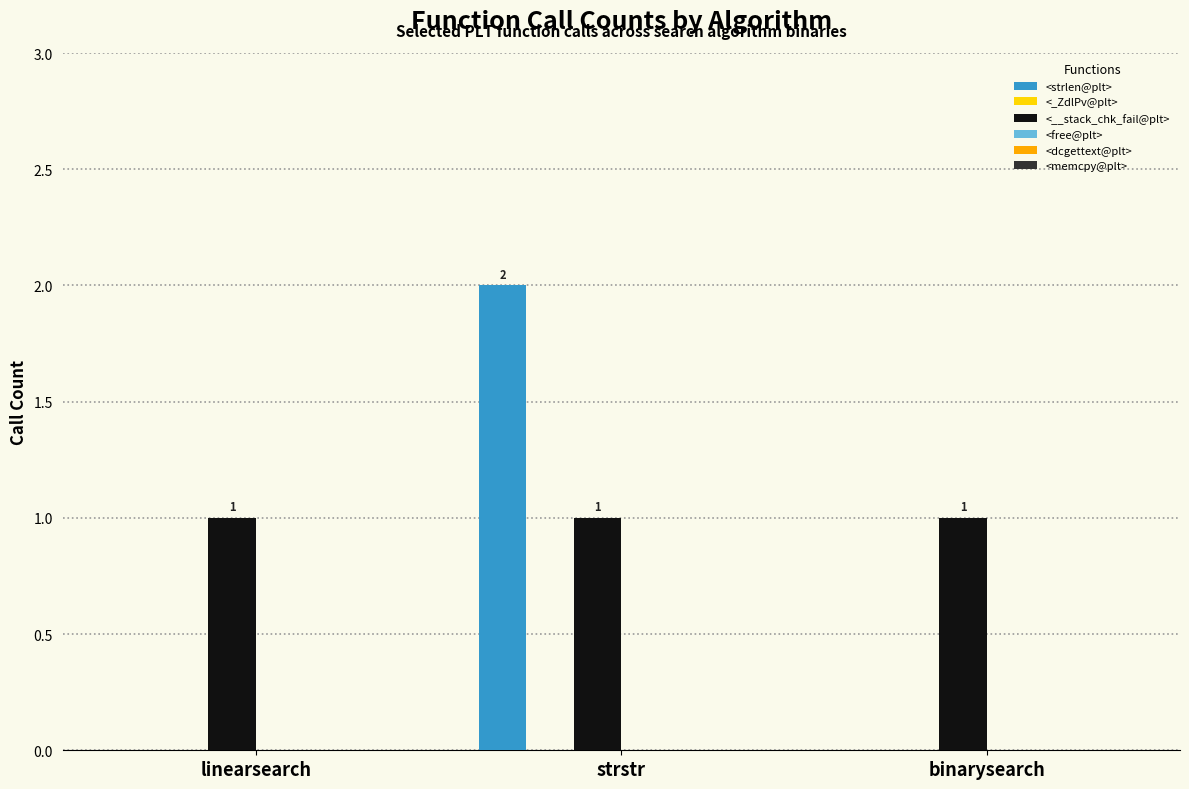

Which series has the largest total across all categories?

<__stack_chk_fail@plt>